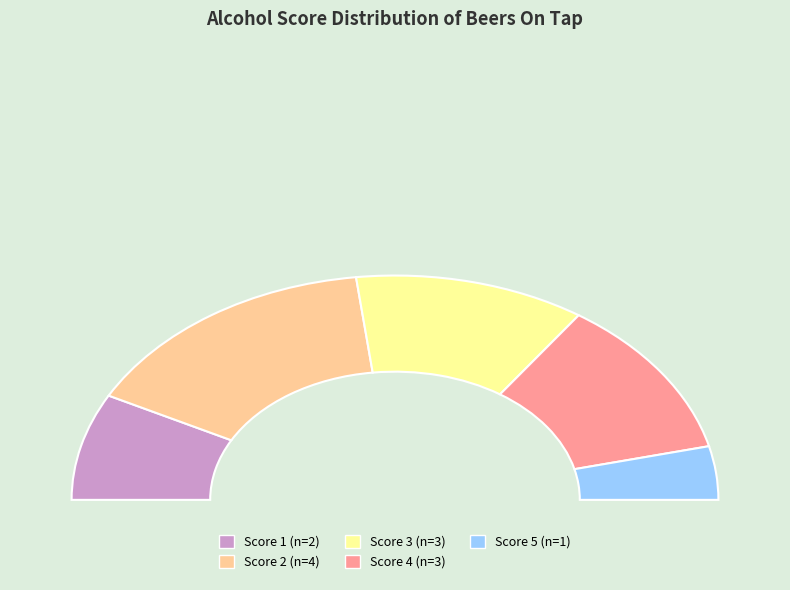

To the nearest percent, what portion does Gangledopper (9.5%) represent?

8%